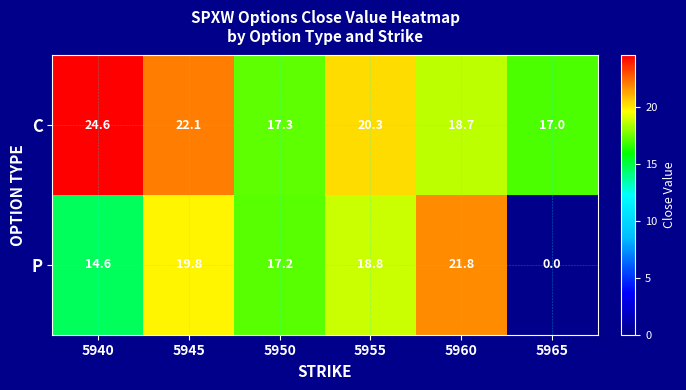

At which category is the sum across all series the highest?

5945